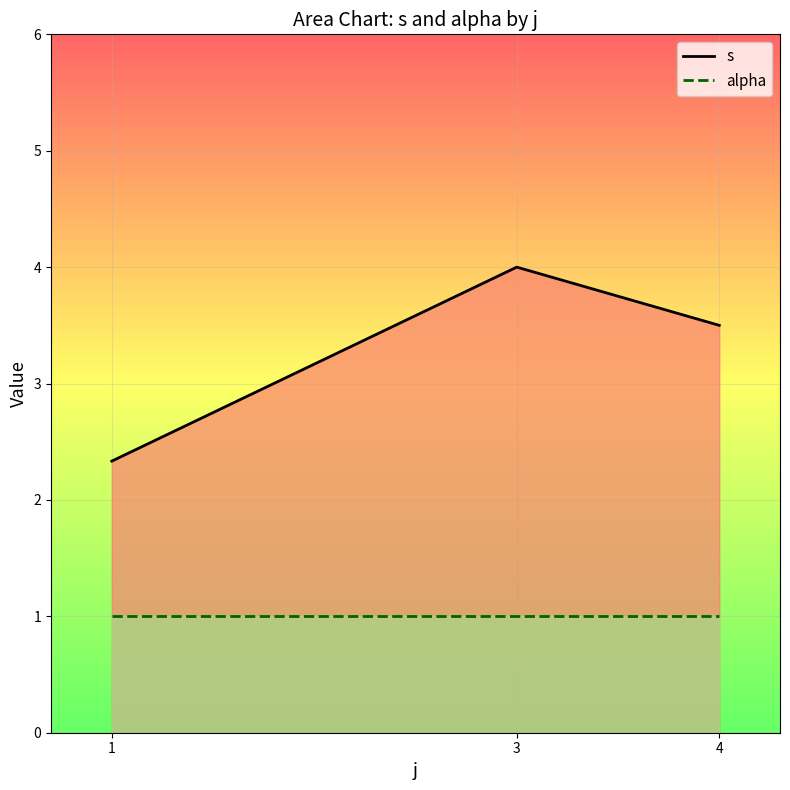

What is the difference between the maximum and minimum values in the s series?

1.7